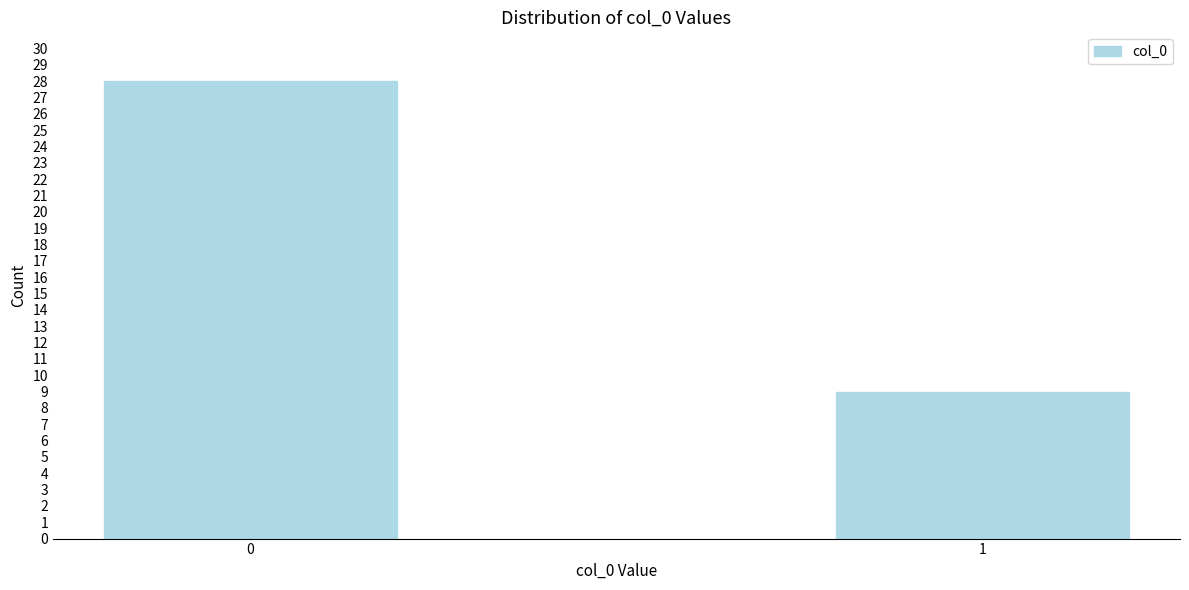

Reading left to right, list all the values displayed in this chart.

28	9